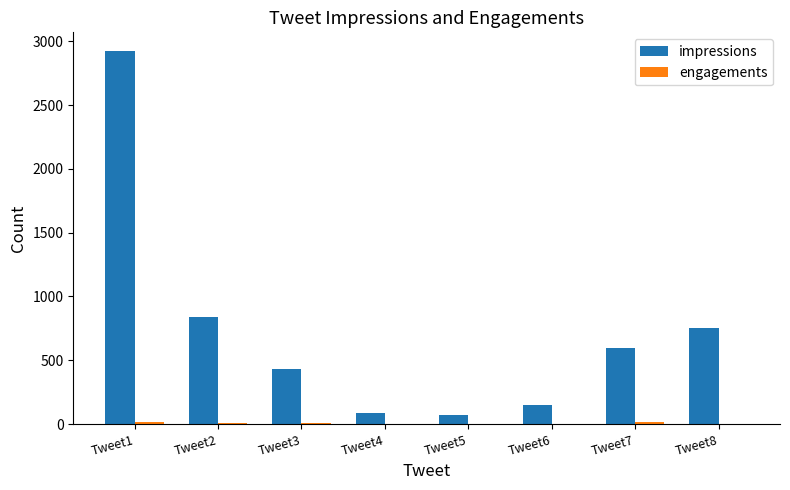

Which series has the largest total across all categories?

impressions